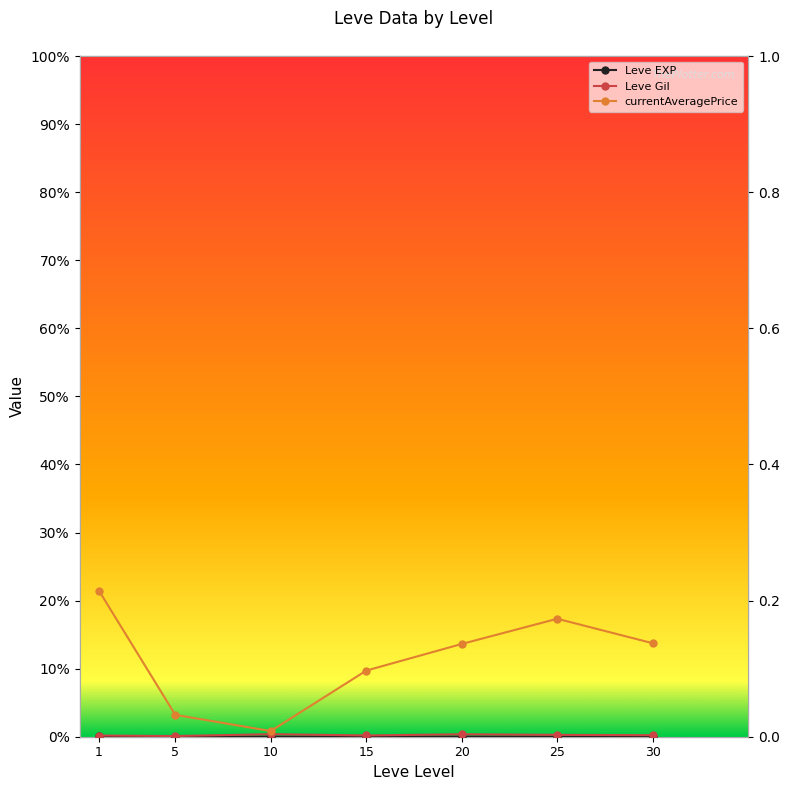

At which label does Leve Gil reach its peak?

10